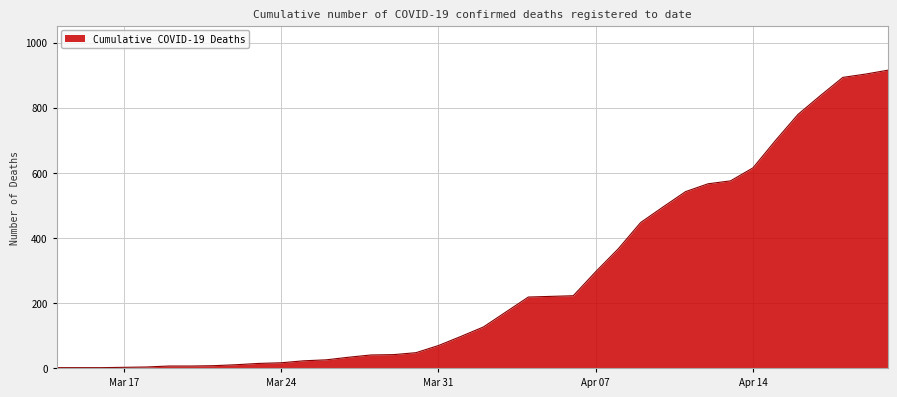

What is the maximum value shown in the chart?

915